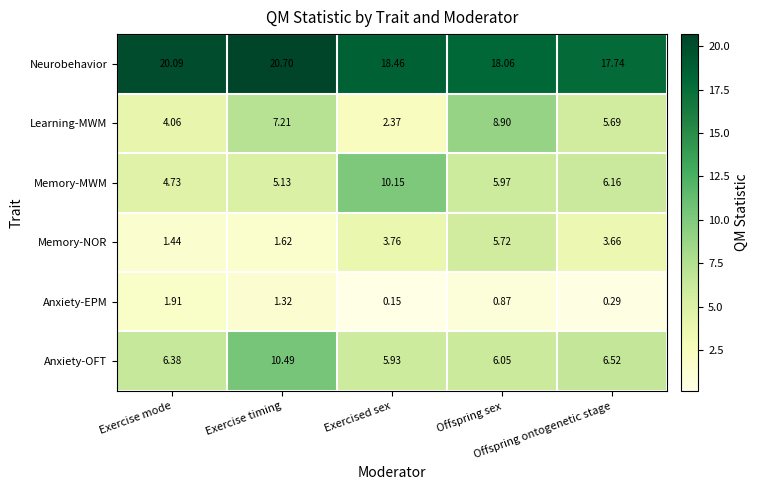

Which series has the largest total across all categories?

Neurobehavior